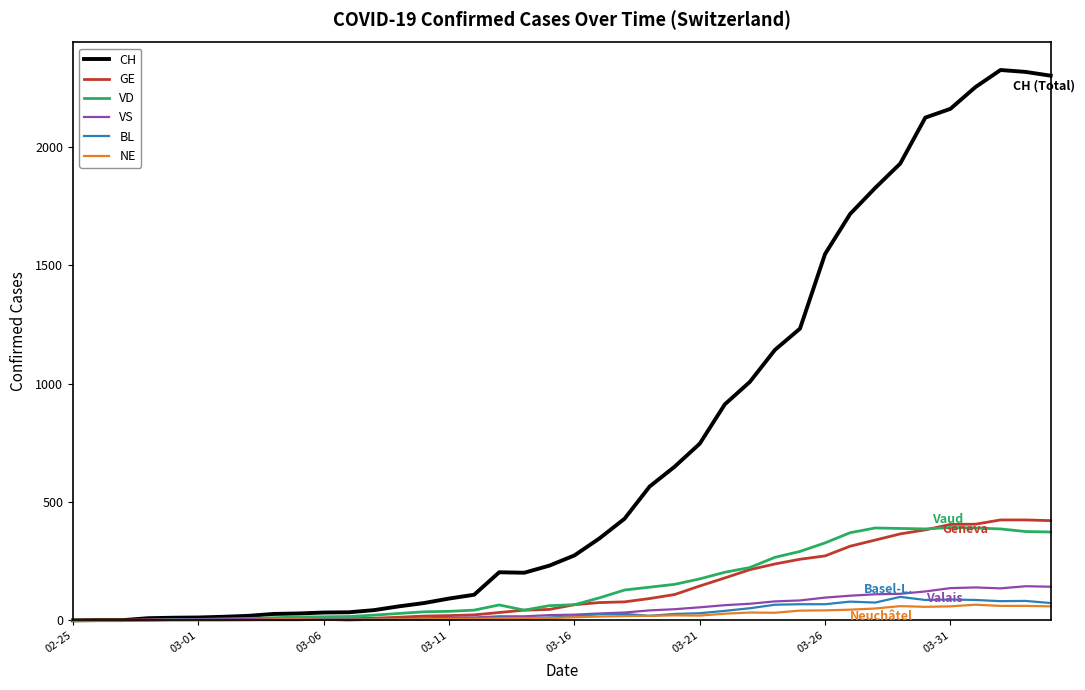

What is the maximum value shown in the chart?

2324